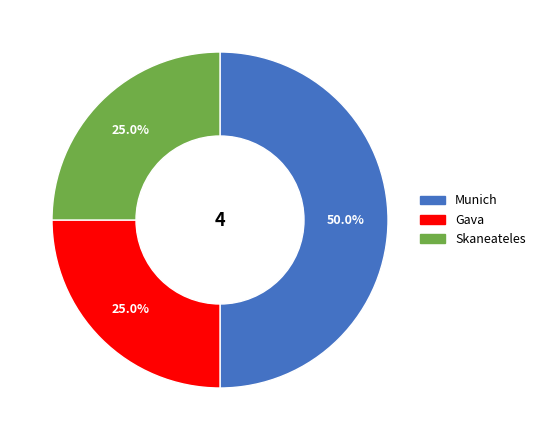

Approximately how many times larger is the value at Skaneateles compared to Munich?

0.5